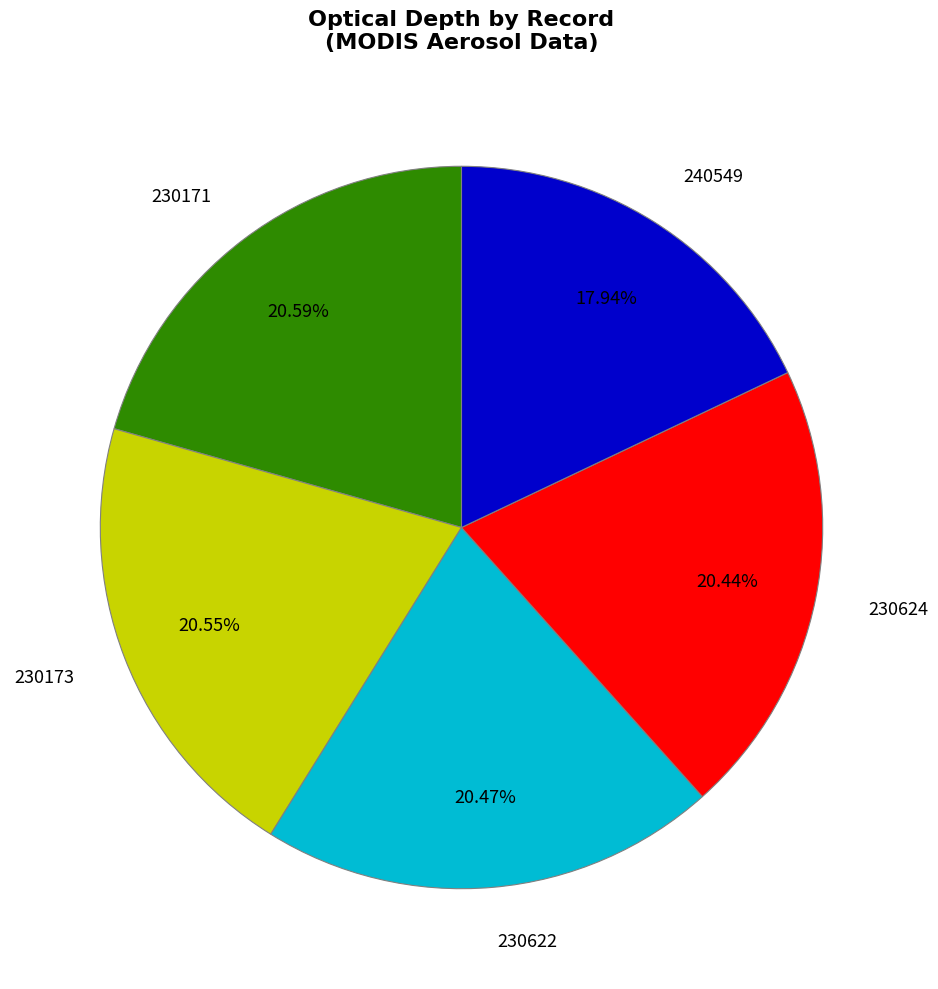

What is the ratio of the value at 230171 to the value at 230624?

1.0